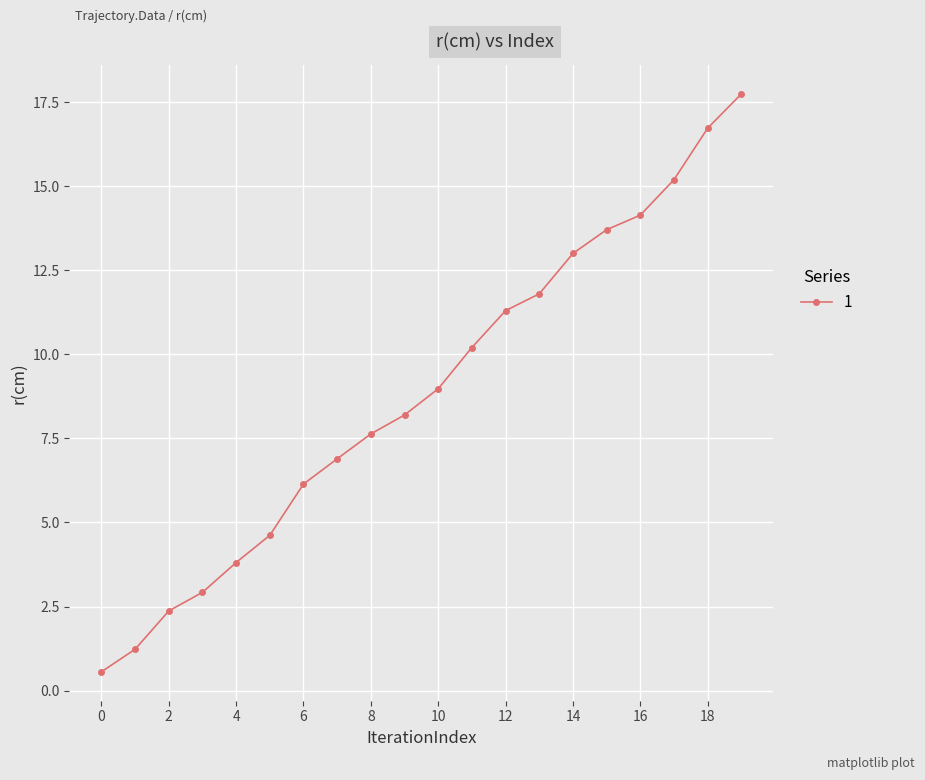

What is the value of the 8th point from the left?

6.9